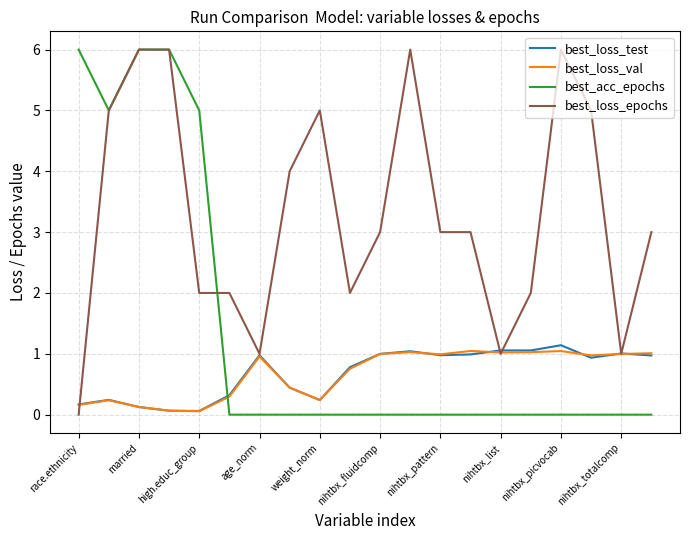

Count the number of categories in the chart.

20